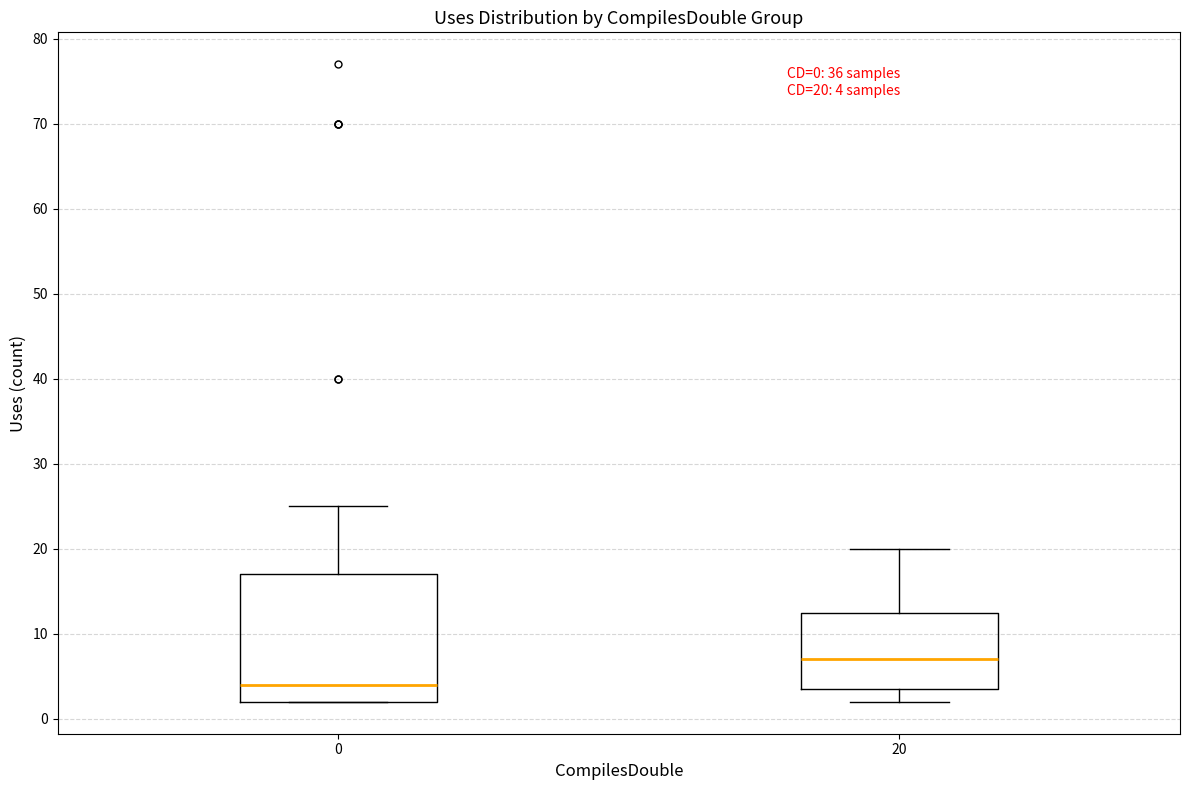

Which box's median line is the highest?

20